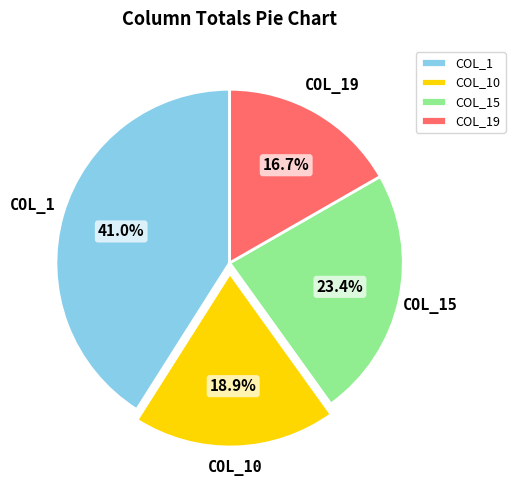

Rank the categories by value from lowest to highest.

COL_19, COL_10, COL_15, COL_1